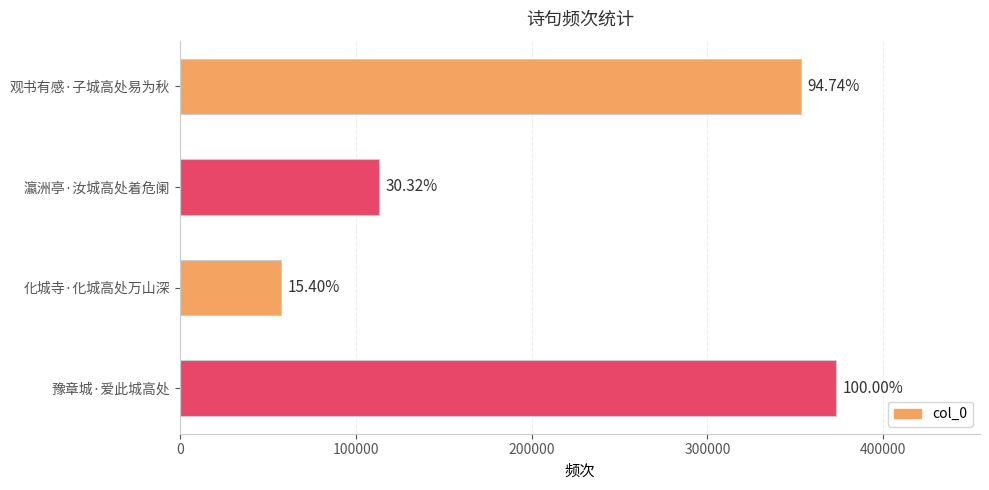

Are the bars horizontal?

Yes